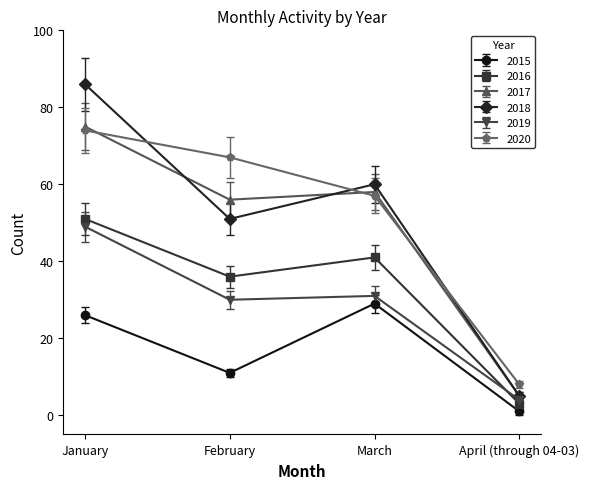

Which category has the highest value across all series?

January